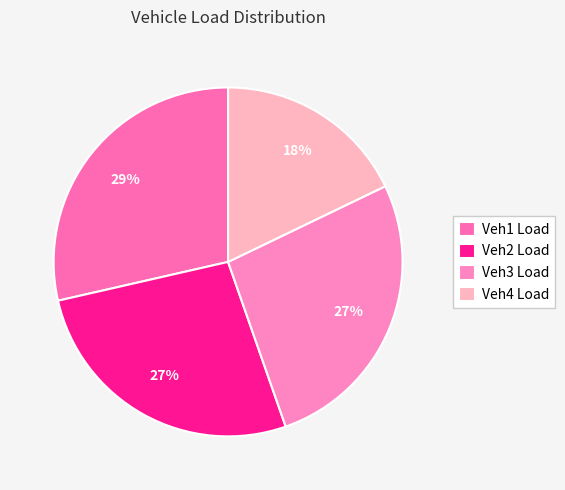

To the nearest percent, what percentage of the pie is Veh3 Load?

27%